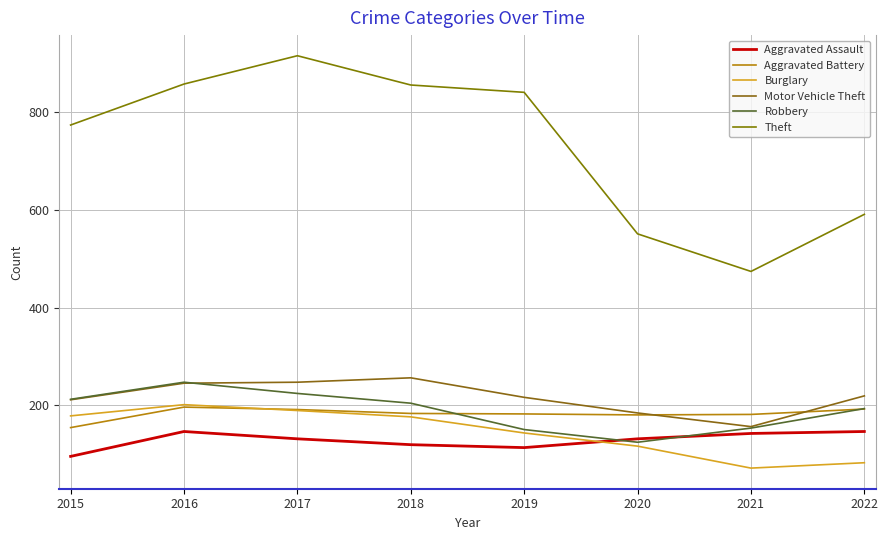

Is the value of Motor Vehicle Theft at 2022 greater than the value of Theft at 2022?

No